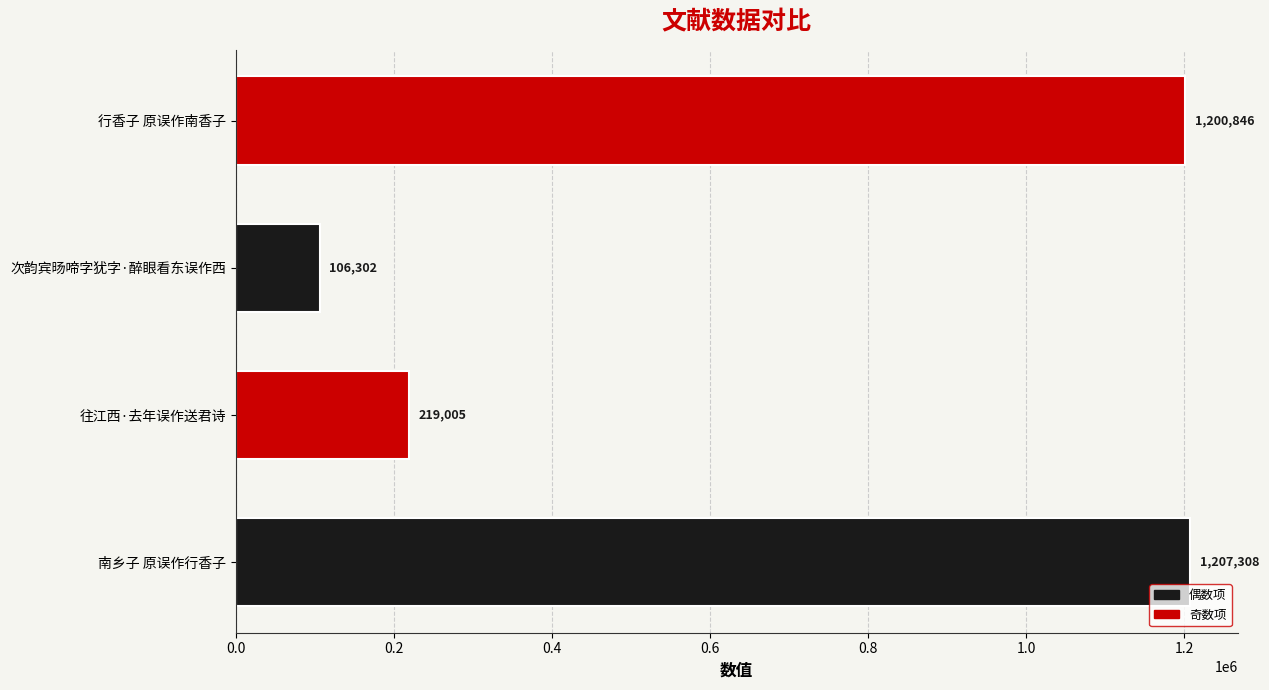

List the labels in order of value, largest first.

南乡子 原误作行香子, 行香子 原误作南香子, 往江西·去年误作送君诗, 次韵宾旸啼字犹字·醉眼看东误作西